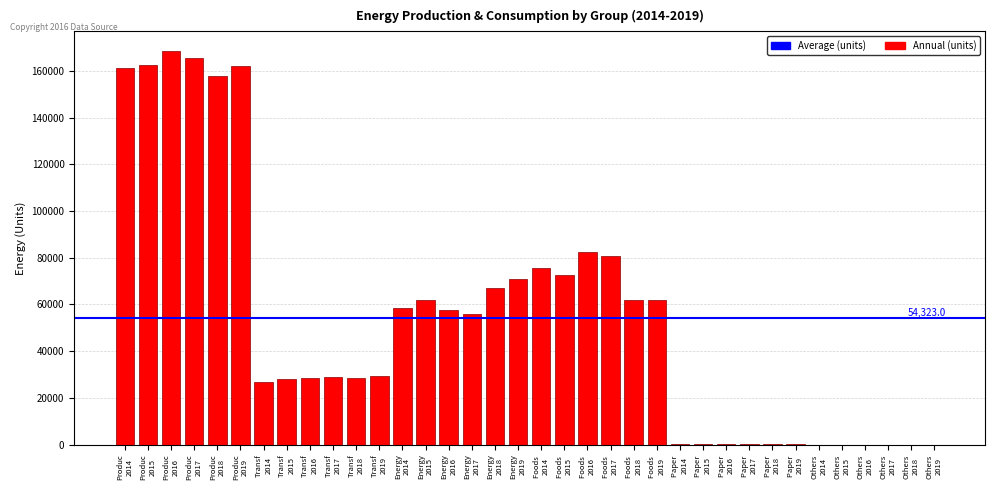

How many series are shown in this chart?

1